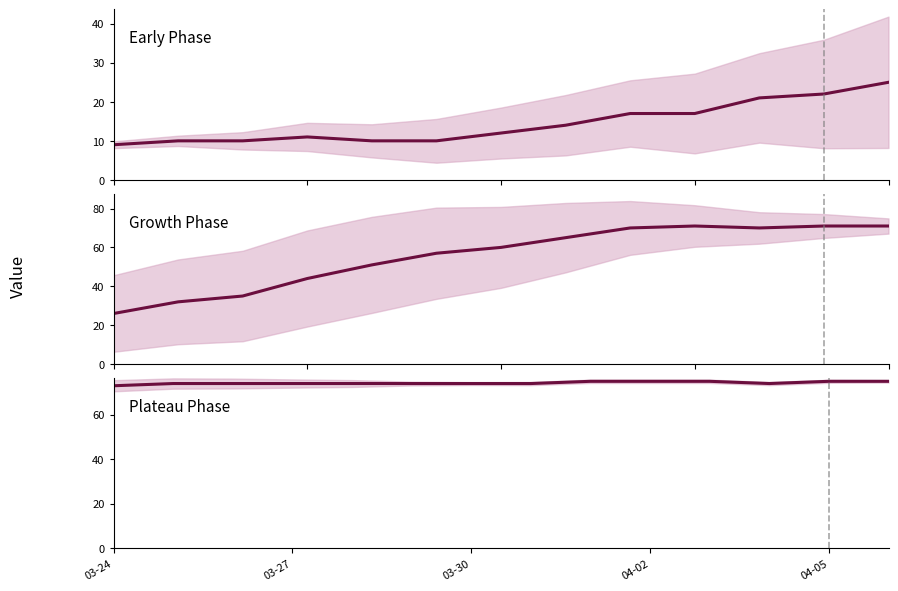

What is the difference between the maximum and minimum values?

2